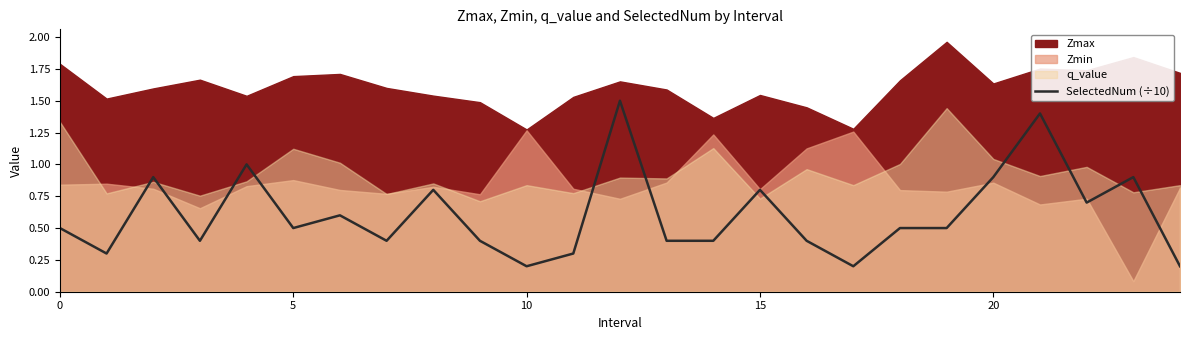

Is it true that SelectedNum (÷10) equals 0.5 at 20?

False